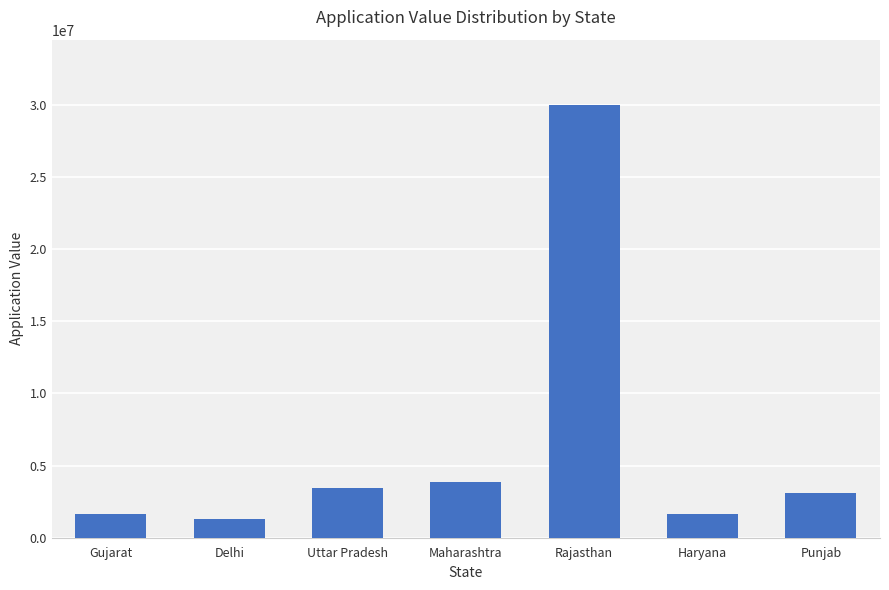

Are the bars grouped side by side (vs. stacked)?

No